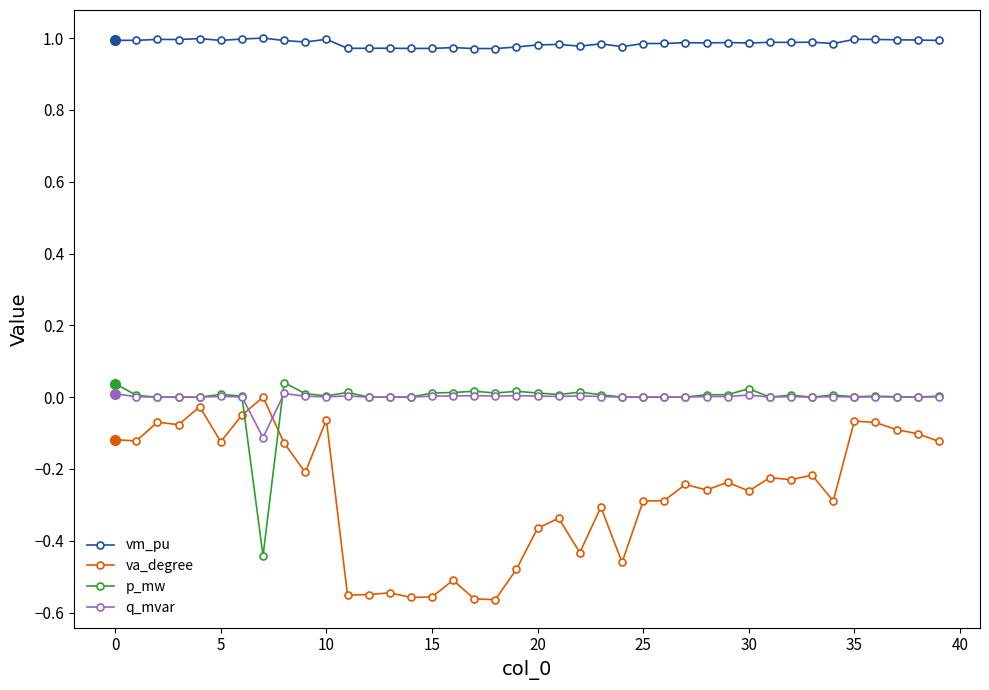

Count the number of categories in the chart.

40